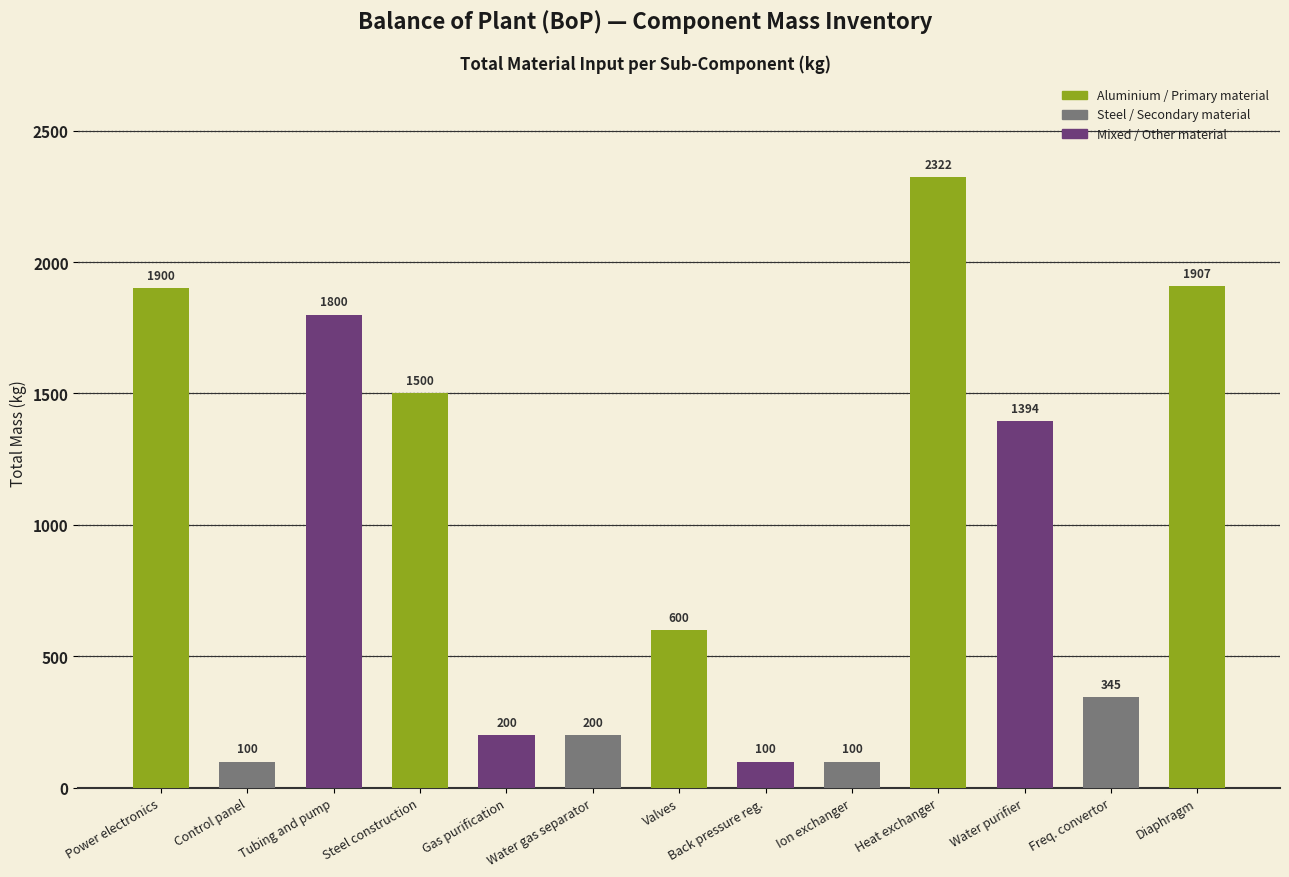

What is the difference between the second highest and minimum values?

1807.0